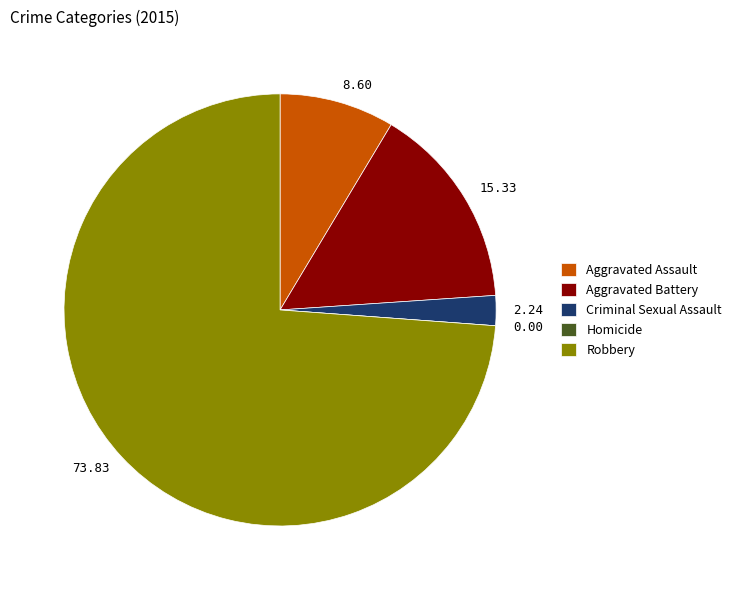

Do Robbery and Aggravated Battery together represent more than half of the pie?

Yes